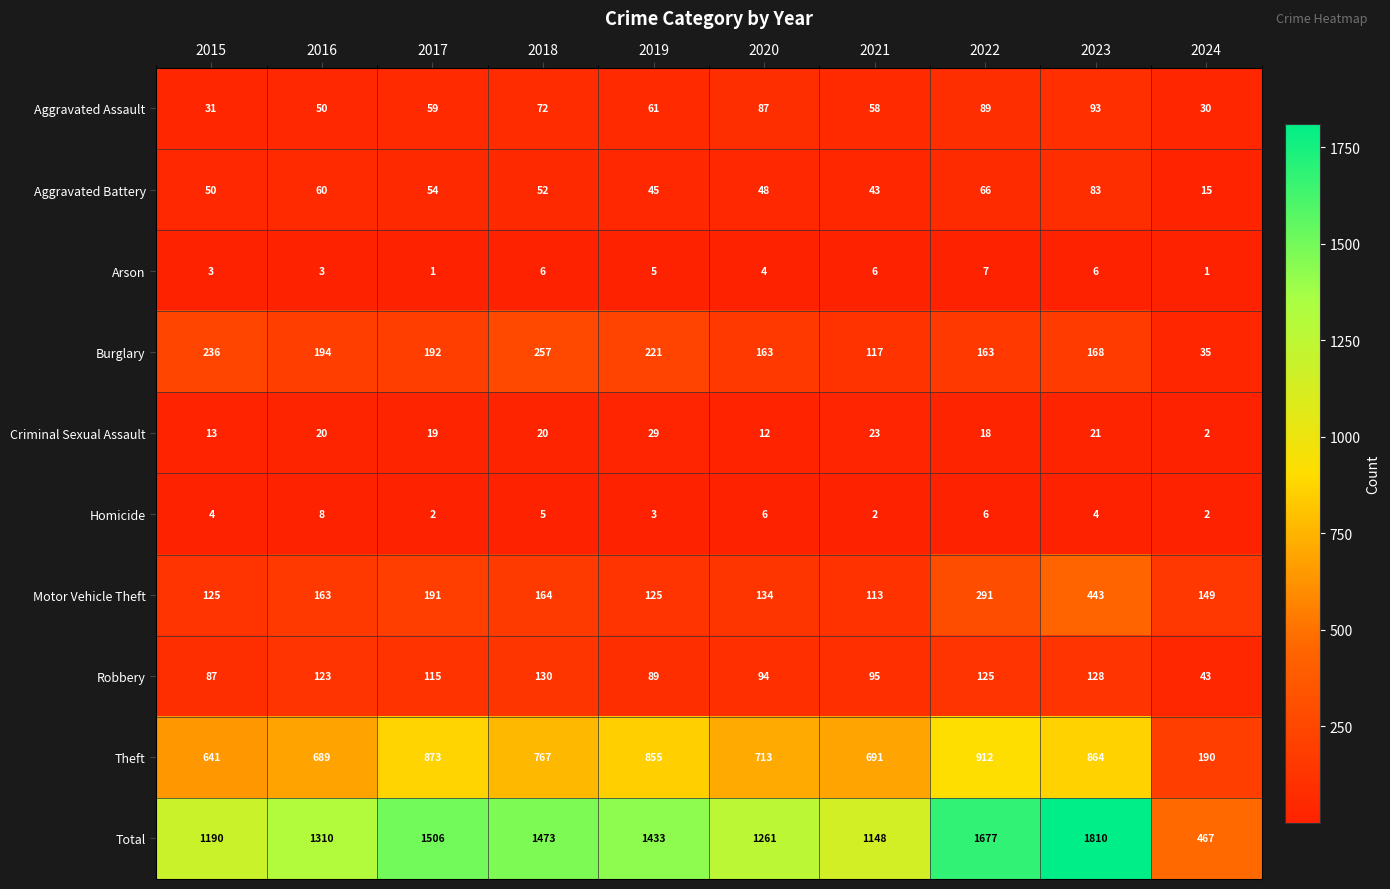

At which category is the sum across all series the highest?

2023